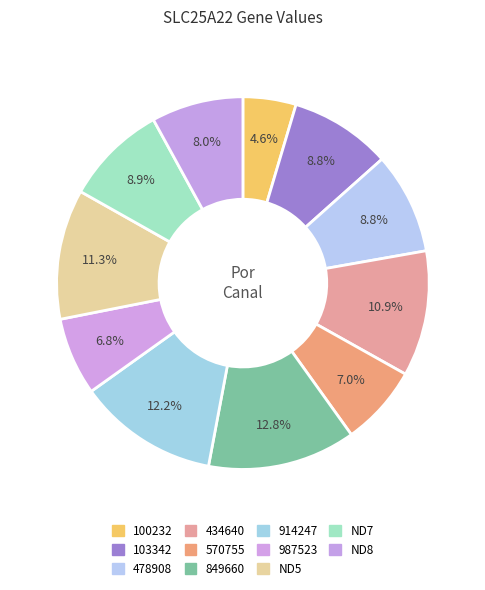

Does 478908 represent more than half of the total?

No